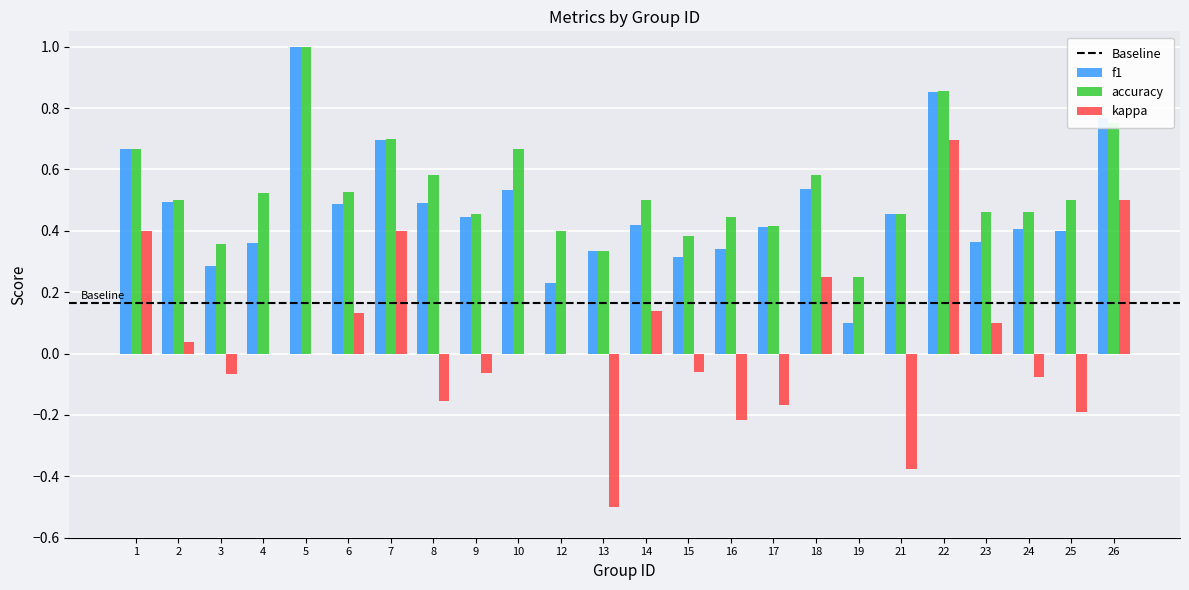

Which series changed the most between 4 and 21?

kappa